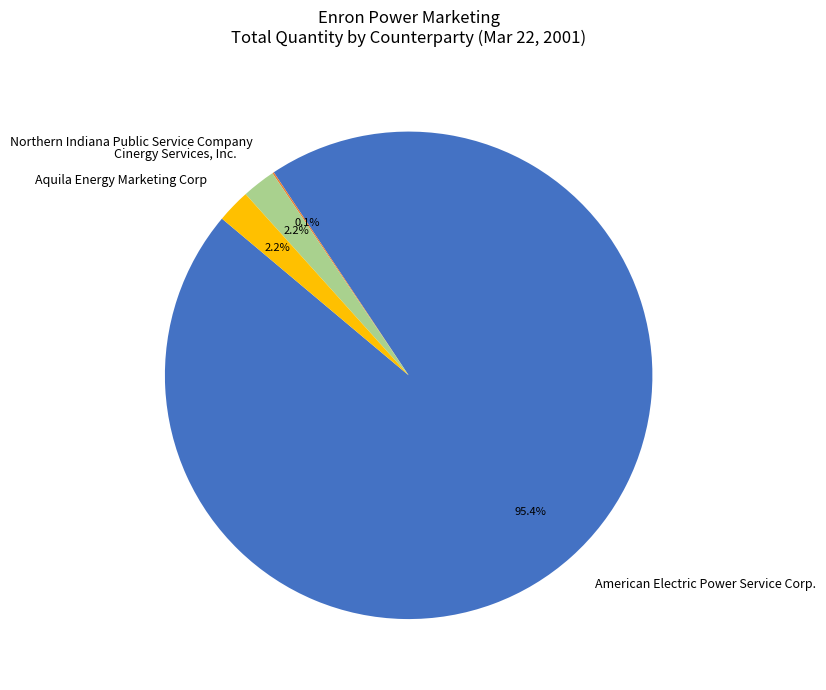

To the nearest percent, what portion does American Electric Power Service Corp. represent?

95%